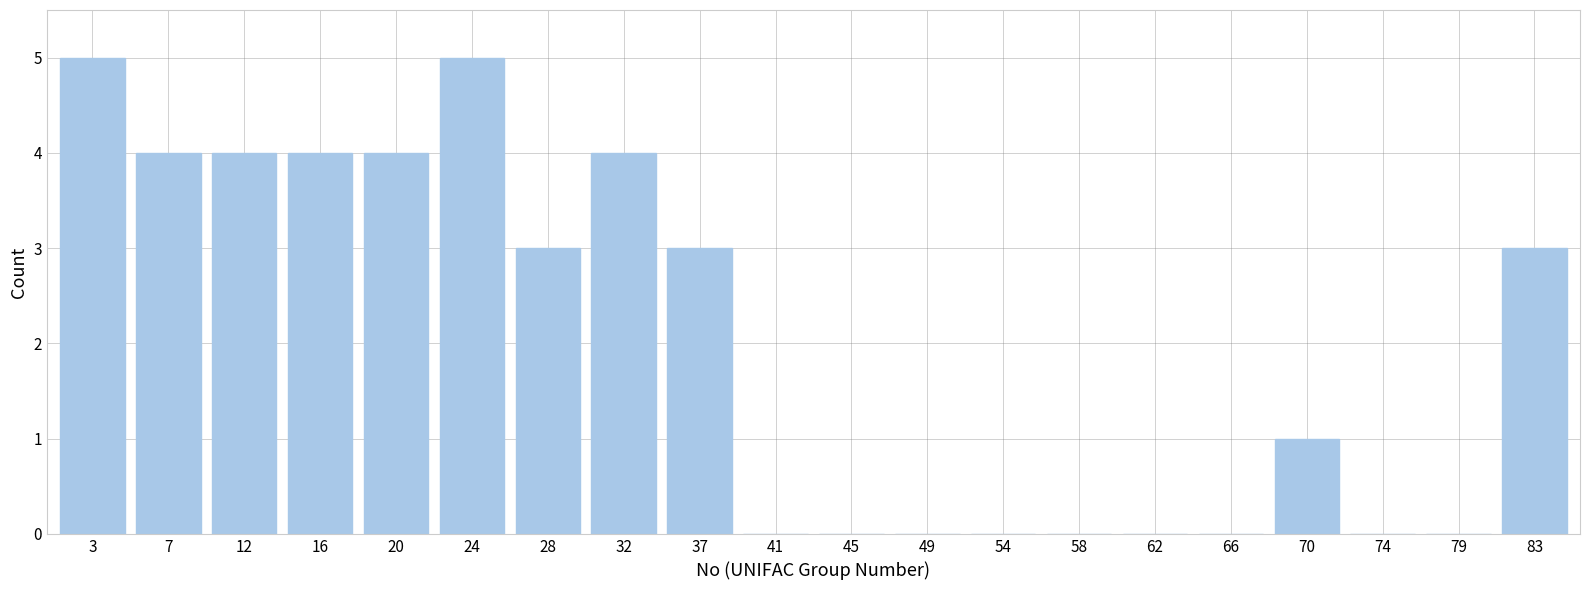

Reading left to right, what are all the values shown in this chart?

3=5	7=4	12=4	16=4	20=4	24=5	28=3	32=4	37=3	41=0	45=0	49=0	54=0	58=0	62=0	66=0	70=1	74=0	79=0	83=3